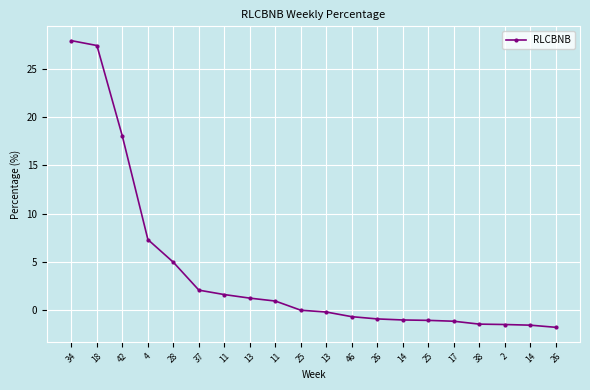

What value does the data have at 37?

2.1